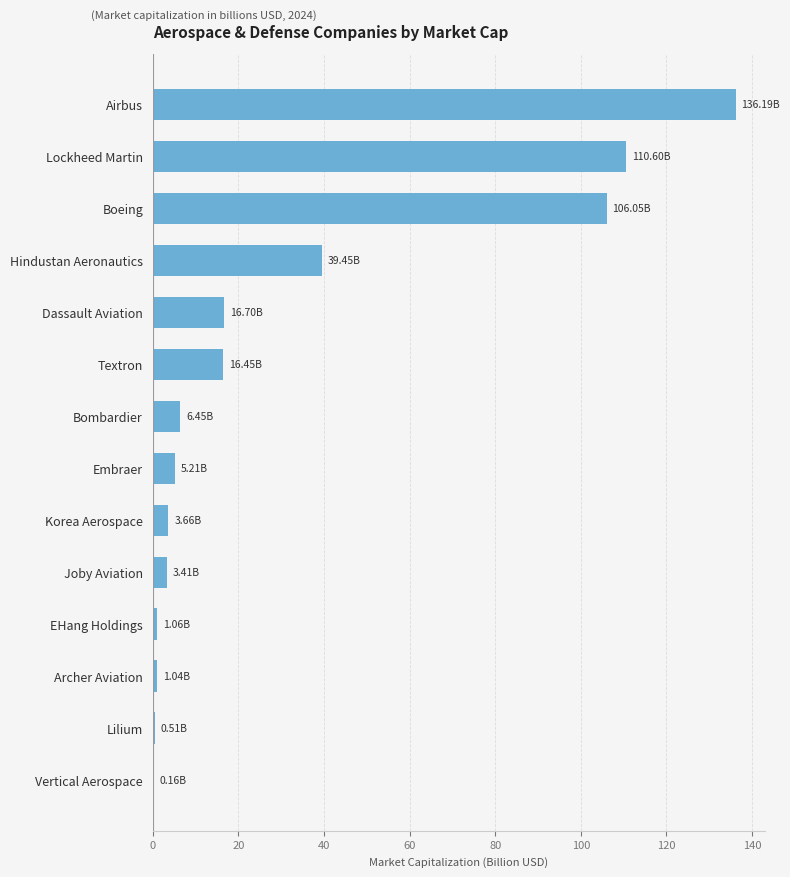

How many data points does each series have?

14